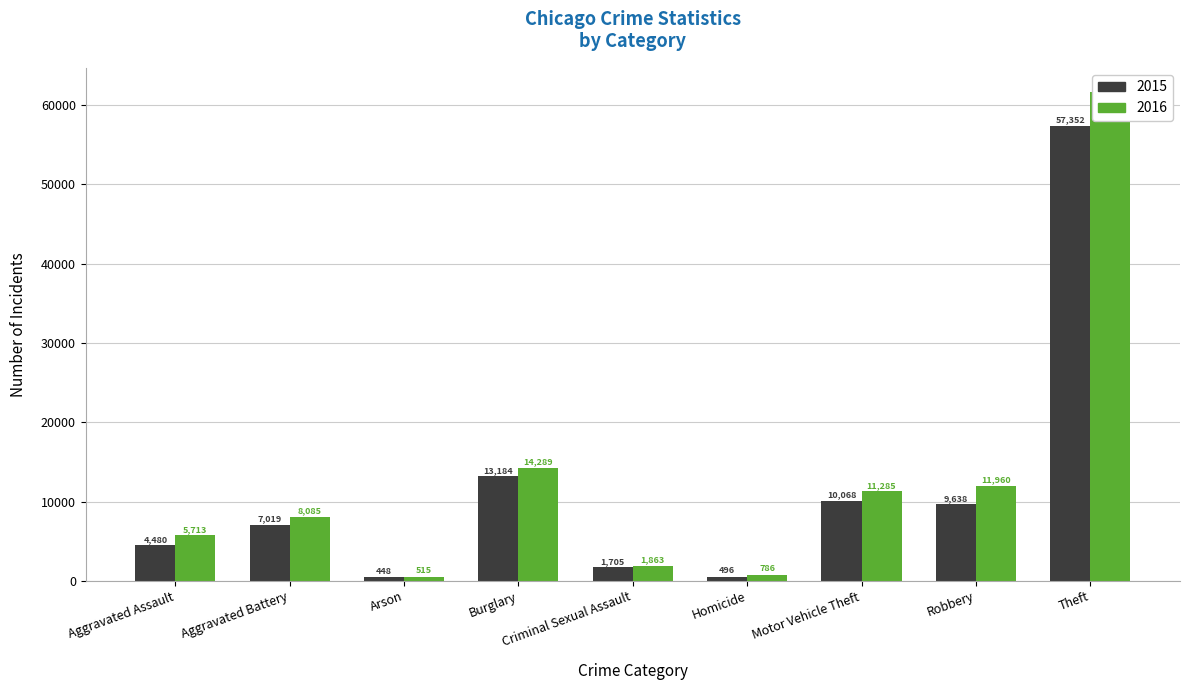

How many bars are there in each group?

2